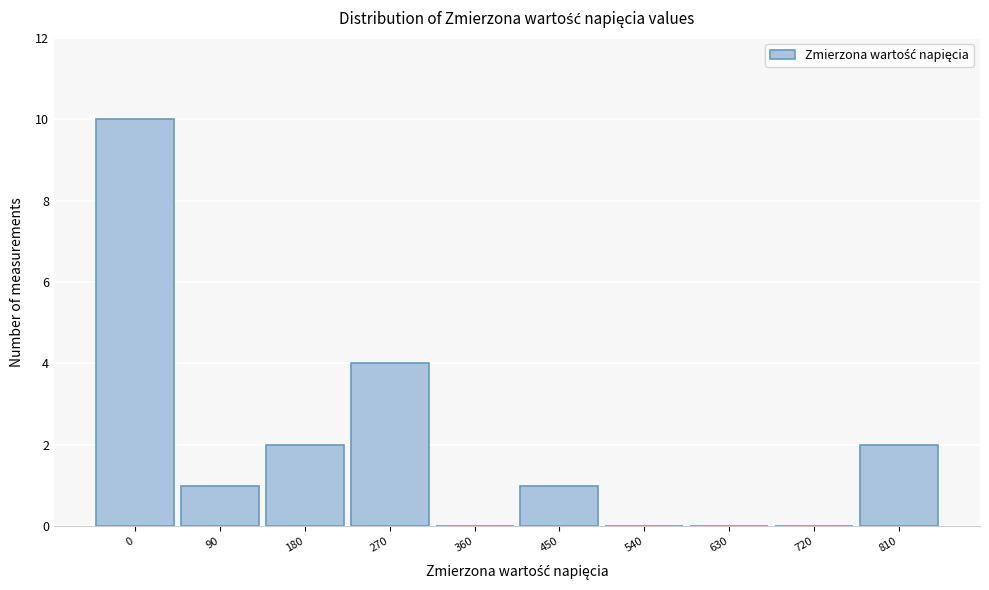

Reading left to right, what are all the values shown in this chart?

0=10	90=1	180=2	270=4	360=0	450=1	540=0	630=0	720=0	810=2